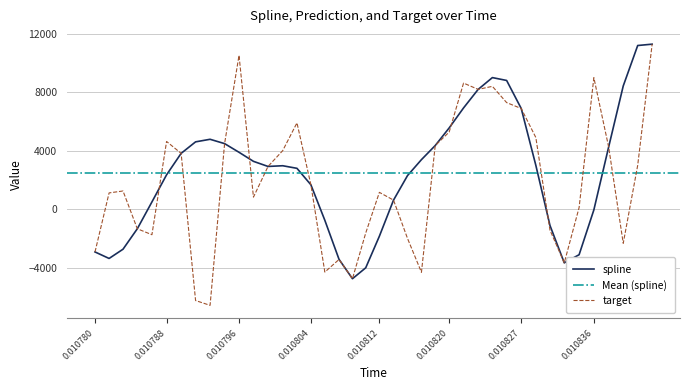

How many positive values does the target series have?

26